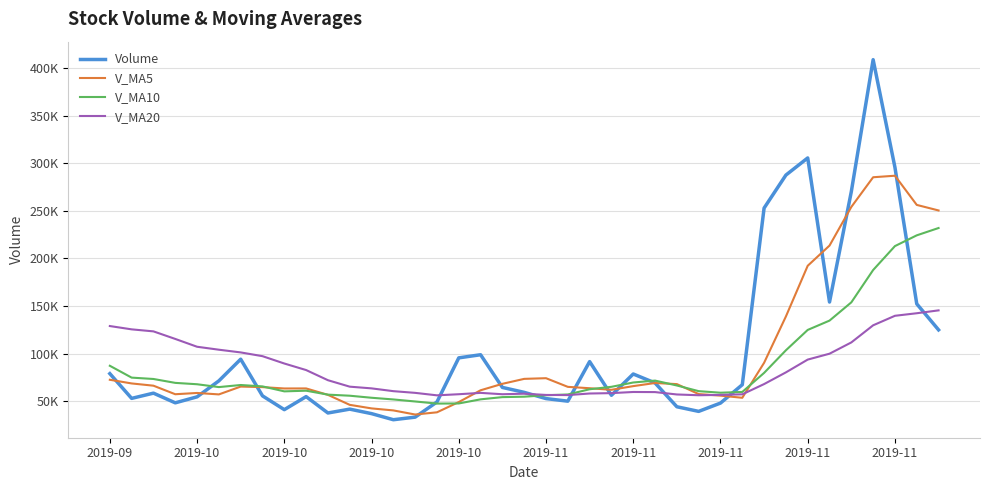

What are all the series names shown in the legend?

Volume, V_MA5, V_MA10, V_MA20